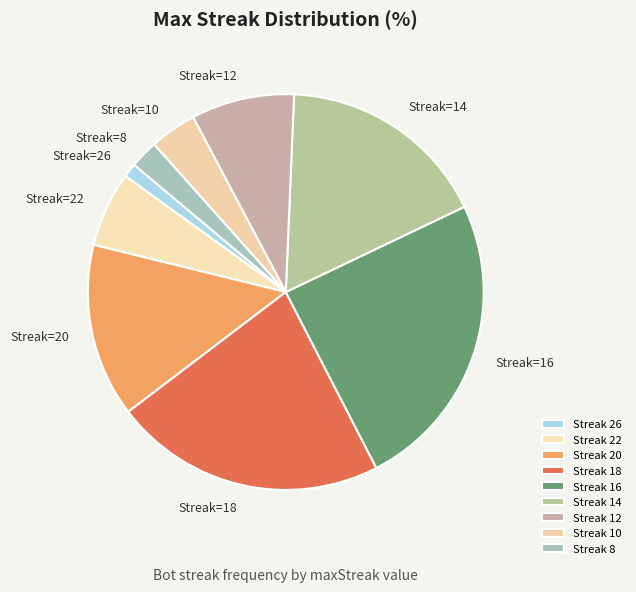

Does Streak=18 account for over 50% of the chart?

No